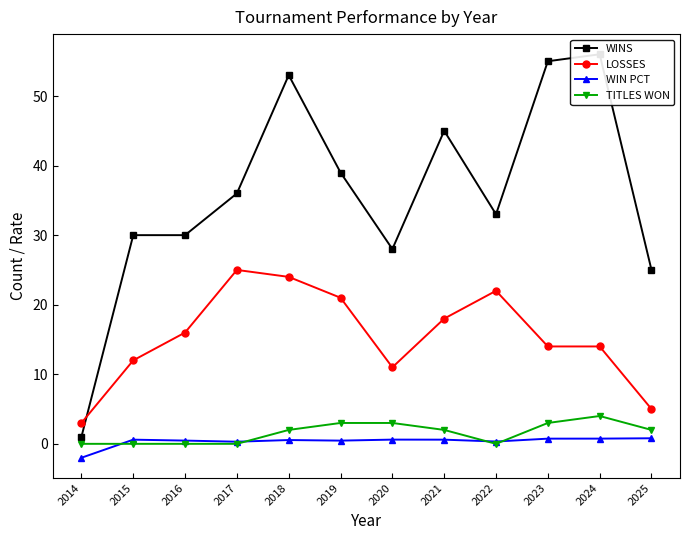

How many positive values does the TITLES WON series have?

7